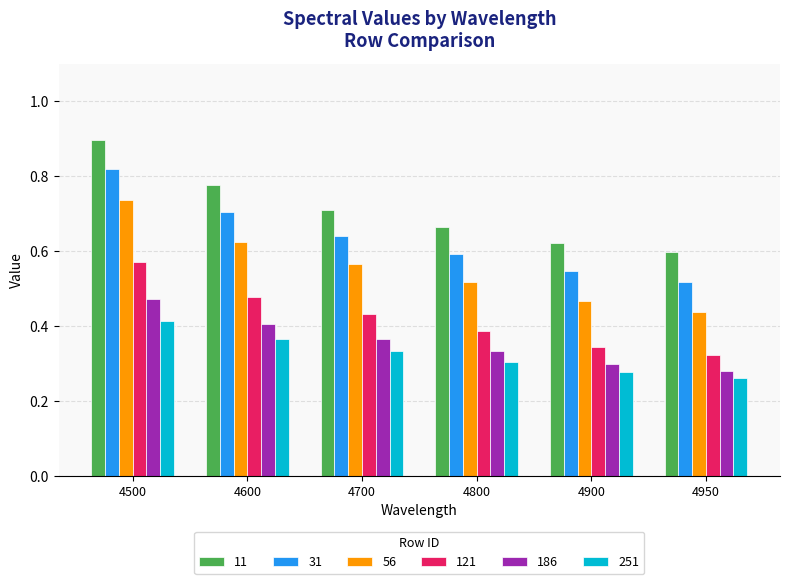

How many bars are there in each group?

6